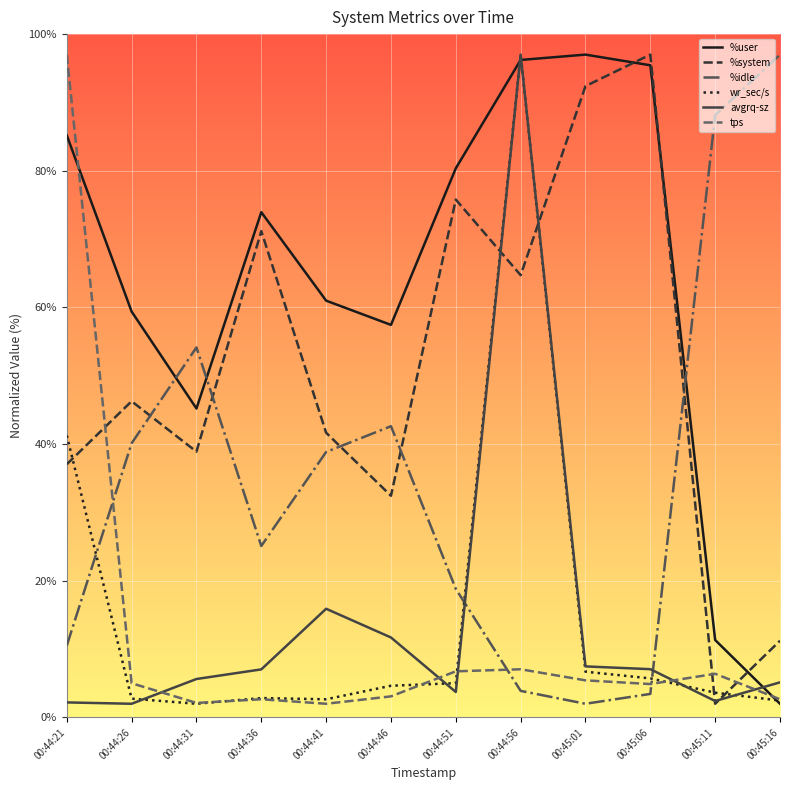

At which label is %idle closest to 49?

00:44:31